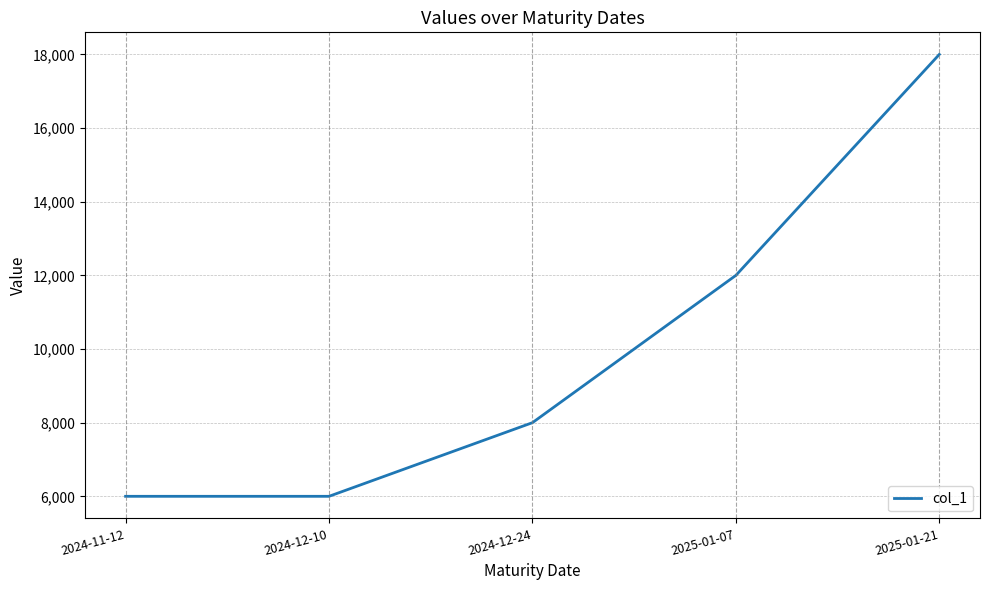

What is the sum of the values at 2024-12-10 and 2025-01-07?

18000